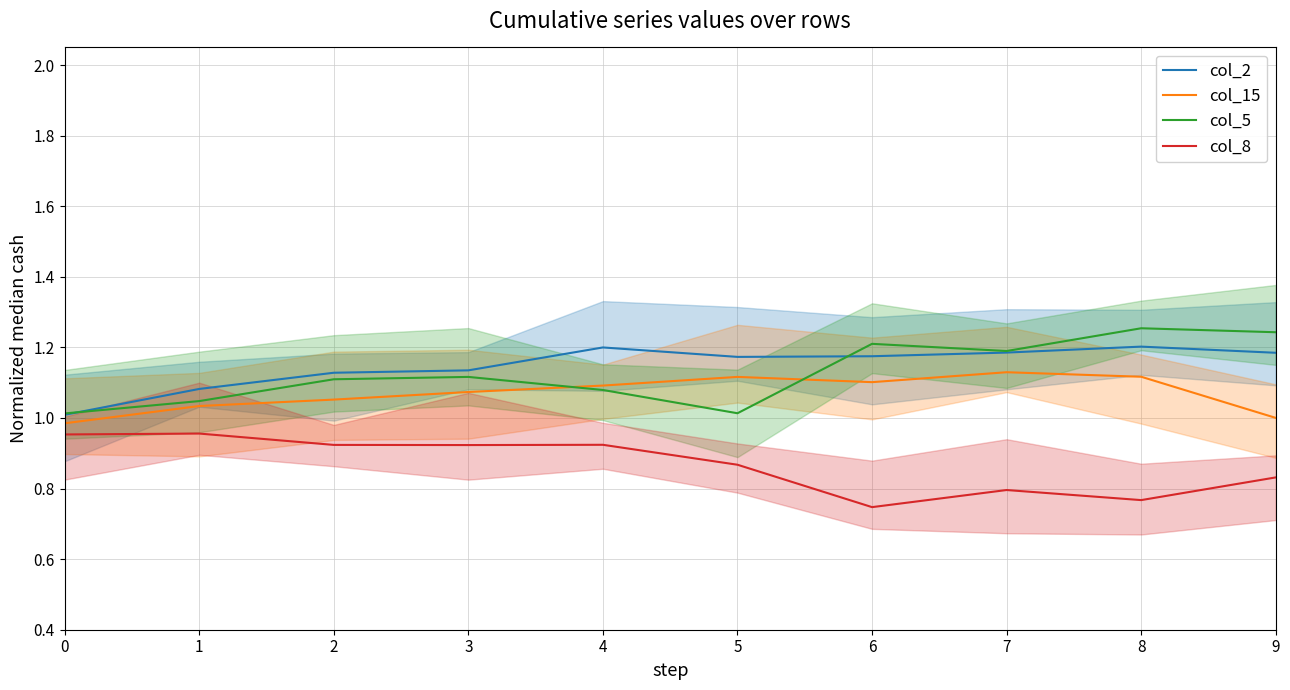

What is the greatest value displayed?

1.3